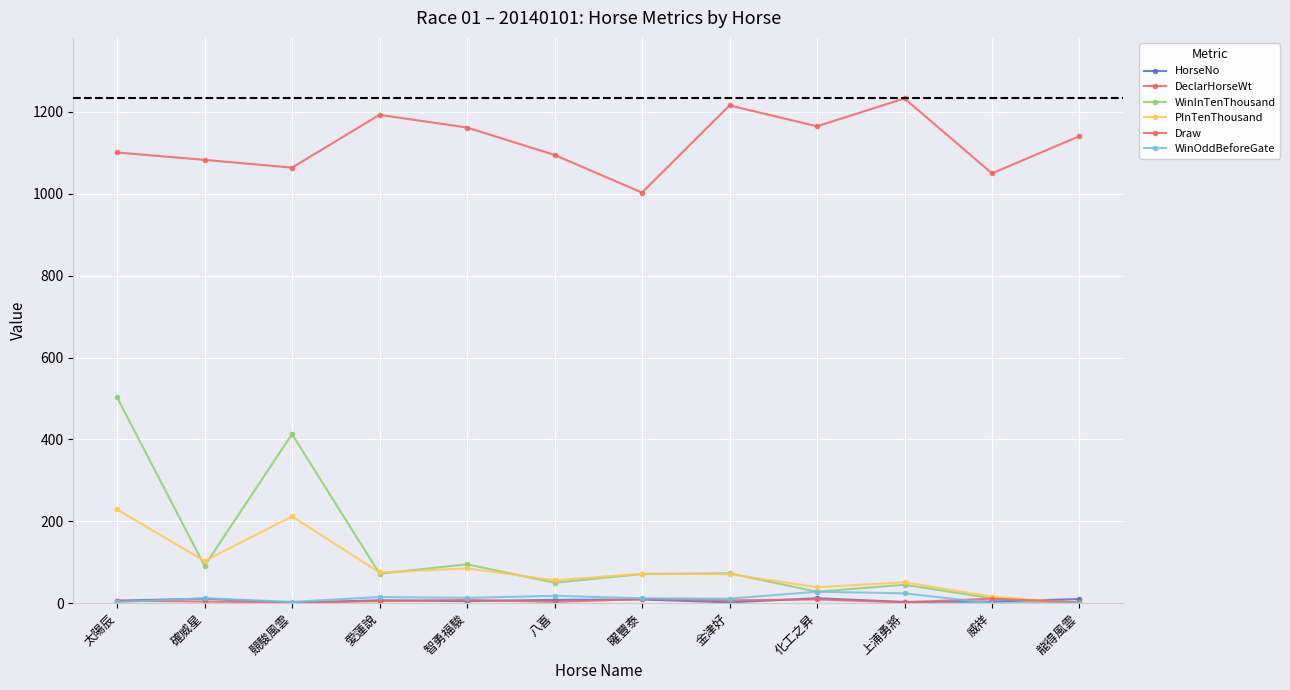

In WinInTenThousand, how many points are higher than both neighbors (excluding endpoints)?

4